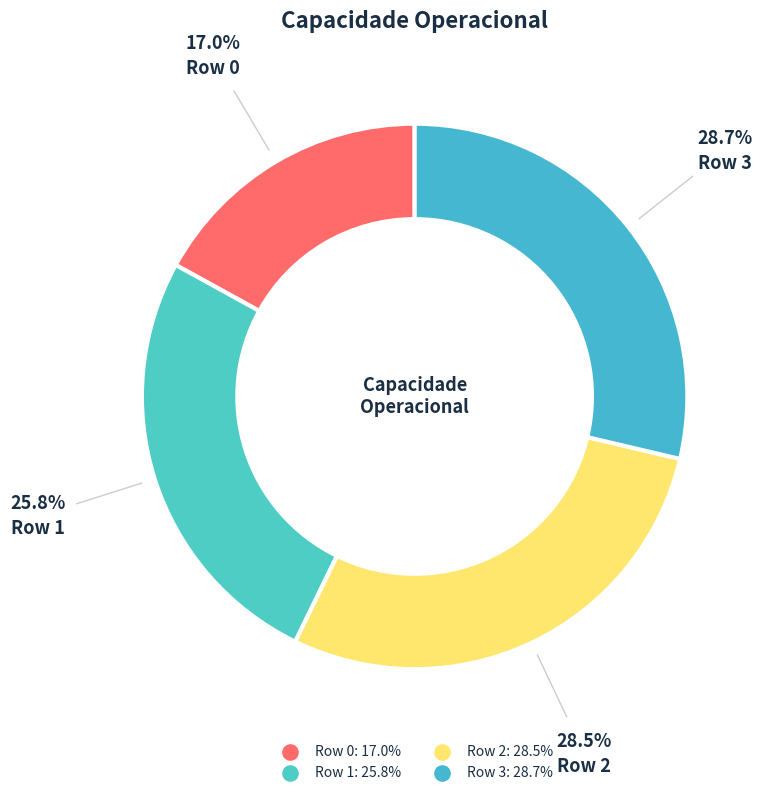

Approximately how many times larger is the value at Row 1 compared to Row 3?

0.9